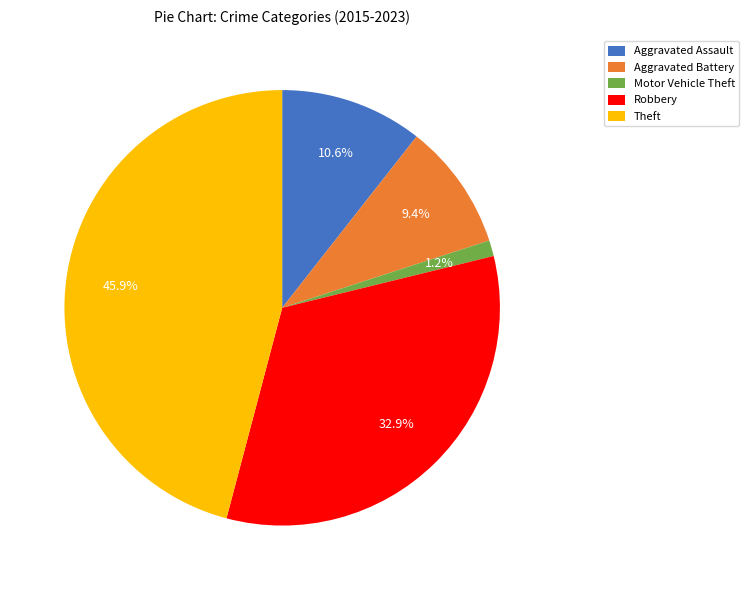

Is it true that Robbery is 33% of the pie?

True